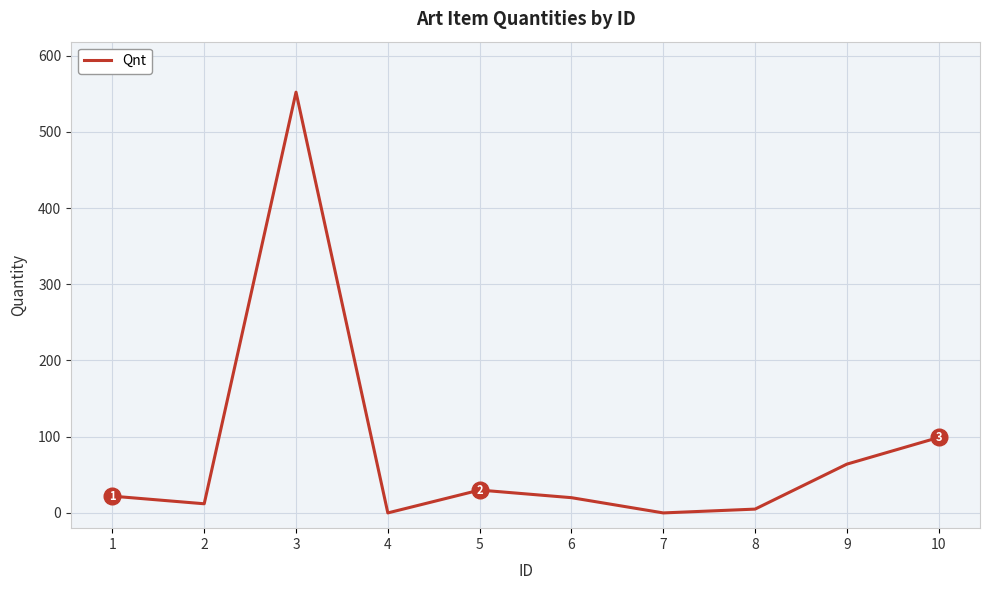

Where is the first local maximum?

3